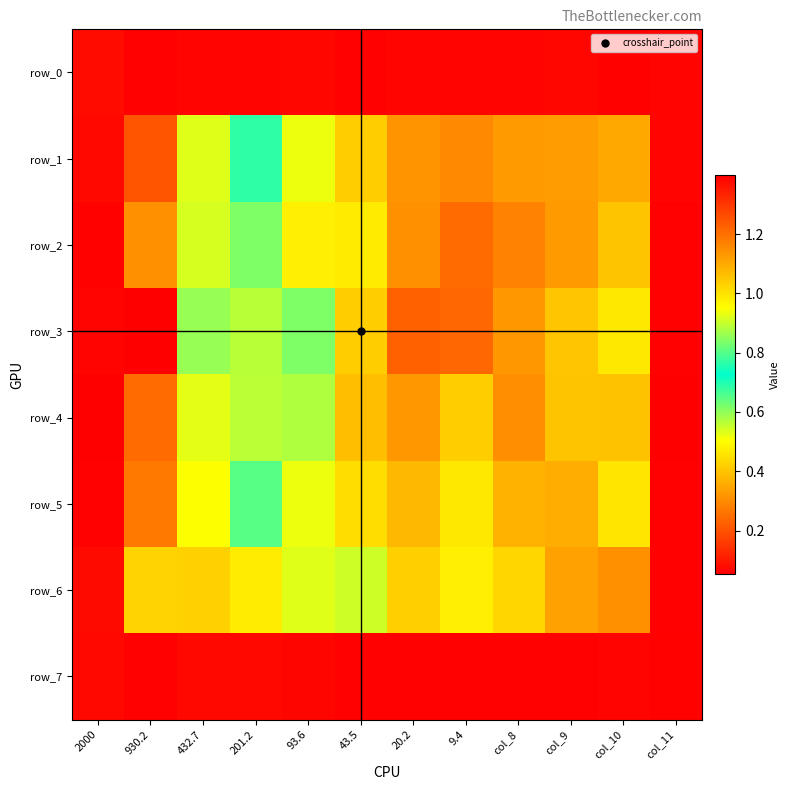

Reading left to right, list all the values displayed in this chart.

row_0: 0.1	0.1	0.1	0.1	0.1	0.1	0.1	0.1	0.1	0.1	0.1	0.1
row_1: 0.1	1.2	0.5	0.8	0.9	1.0	1.1	1.2	1.1	1.1	1.1	0.1
row_2: 0.1	1.1	0.5	0.6	1.0	1.0	1.1	1.2	1.2	1.1	1.1	0.1
row_3: 0.1	1.4	0.6	0.6	0.8	1.0	1.2	1.2	1.1	1.1	1.0	0.1
row_4: 0.1	1.2	0.5	0.6	0.9	1.1	1.1	1.0	1.1	1.1	1.1	0.1
row_5: 0.1	1.2	0.5	0.7	0.9	1.0	1.1	1.0	1.1	1.1	1.0	0.1
row_6: 0.1	1.0	0.4	0.5	0.9	0.9	1.0	1.0	1.0	1.1	1.1	0.1
row_7: 0.1	0.1	0.1	0.1	0.1	0.1	0.1	0.1	0.1	0.1	0.1	0.1